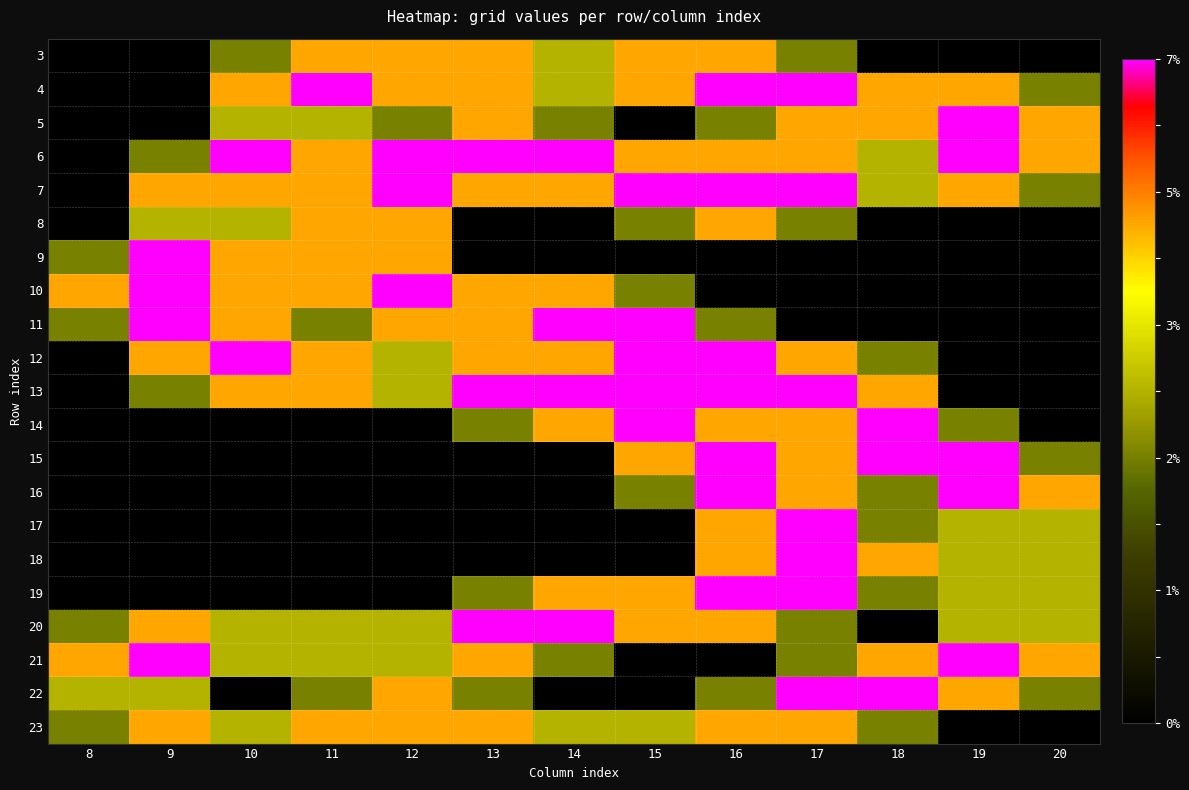

Reading left to right, list all the values displayed in this chart.

3: 8=0.0	9=0.0	10=0.8	11=1.5	12=1.5	13=1.5	14=1.0	15=1.5	16=1.5	17=0.8	18=0.0	19=0.0	20=0.0
4: 8=0.0	9=0.0	10=1.5	11=2.0	12=1.5	13=1.5	14=1.0	15=1.5	16=2.0	17=2.0	18=1.5	19=1.5	20=0.8
5: 8=0.0	9=0.0	10=1.0	11=1.0	12=0.8	13=1.5	14=0.8	15=0.0	16=0.8	17=1.5	18=1.5	19=2.0	20=1.5
6: 8=0.0	9=0.8	10=2.0	11=1.5	12=2.0	13=2.0	14=2.0	15=1.5	16=1.5	17=1.5	18=1.0	19=2.0	20=1.5
7: 8=0.0	9=1.5	10=1.5	11=1.5	12=2.0	13=1.5	14=1.5	15=2.0	16=2.0	17=2.0	18=1.0	19=1.5	20=0.8
8: 8=0.0	9=1.0	10=1.0	11=1.5	12=1.5	13=0.0	14=0.0	15=0.8	16=1.5	17=0.8	18=0.0	19=0.0	20=0.0
9: 8=0.8	9=2.0	10=1.5	11=1.5	12=1.5	13=0.0	14=0.0	15=0.0	16=0.0	17=0.0	18=0.0	19=0.0	20=0.0
10: 8=1.5	9=2.0	10=1.5	11=1.5	12=2.0	13=1.5	14=1.5	15=0.8	16=0.0	17=0.0	18=0.0	19=0.0	20=0.0
11: 8=0.8	9=2.0	10=1.5	11=0.8	12=1.5	13=1.5	14=2.0	15=2.0	16=0.8	17=0.0	18=0.0	19=0.0	20=0.0
12: 8=0.0	9=1.5	10=2.0	11=1.5	12=1.0	13=1.5	14=1.5	15=2.0	16=2.0	17=1.5	18=0.8	19=0.0	20=0.0
13: 8=0.0	9=0.8	10=1.5	11=1.5	12=1.0	13=2.0	14=2.0	15=2.0	16=2.0	17=2.0	18=1.5	19=0.0	20=0.0
14: 8=0.0	9=0.0	10=0.0	11=0.0	12=0.0	13=0.8	14=1.5	15=2.0	16=1.5	17=1.5	18=2.0	19=0.8	20=0.0
15: 8=0.0	9=0.0	10=0.0	11=0.0	12=0.0	13=0.0	14=0.0	15=1.5	16=2.0	17=1.5	18=2.0	19=2.0	20=0.8
16: 8=0.0	9=0.0	10=0.0	11=0.0	12=0.0	13=0.0	14=0.0	15=0.8	16=2.0	17=1.5	18=0.8	19=2.0	20=1.5
17: 8=0.0	9=0.0	10=0.0	11=0.0	12=0.0	13=0.0	14=0.0	15=0.0	16=1.5	17=2.0	18=0.8	19=1.0	20=1.0
18: 8=0.0	9=0.0	10=0.0	11=0.0	12=0.0	13=0.0	14=0.0	15=0.0	16=1.5	17=2.0	18=1.5	19=1.0	20=1.0
19: 8=0.0	9=0.0	10=0.0	11=0.0	12=0.0	13=0.8	14=1.5	15=1.5	16=2.0	17=2.0	18=0.8	19=1.0	20=1.0
20: 8=0.8	9=1.5	10=1.0	11=1.0	12=1.0	13=2.0	14=2.0	15=1.5	16=1.5	17=0.8	18=0.0	19=1.0	20=1.0
21: 8=1.5	9=2.0	10=1.0	11=1.0	12=1.0	13=1.5	14=0.8	15=0.0	16=0.0	17=0.8	18=1.5	19=2.0	20=1.5
22: 8=1.0	9=1.0	10=0.0	11=0.8	12=1.5	13=0.8	14=0.0	15=0.0	16=0.8	17=2.0	18=2.0	19=1.5	20=0.8
23: 8=0.8	9=1.5	10=1.0	11=1.5	12=1.5	13=1.5	14=1.0	15=1.0	16=1.5	17=1.5	18=0.8	19=0.0	20=0.0